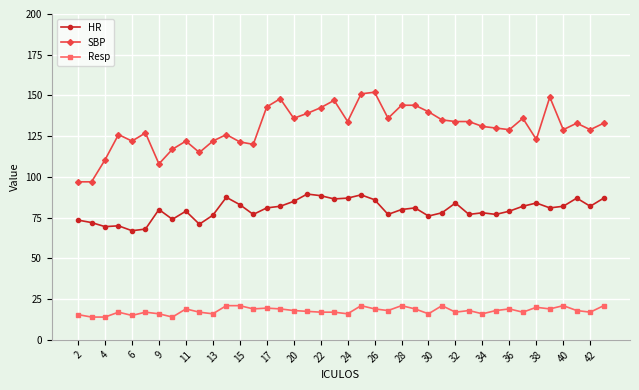

True or false: HR and Resp intersect in this chart.

False